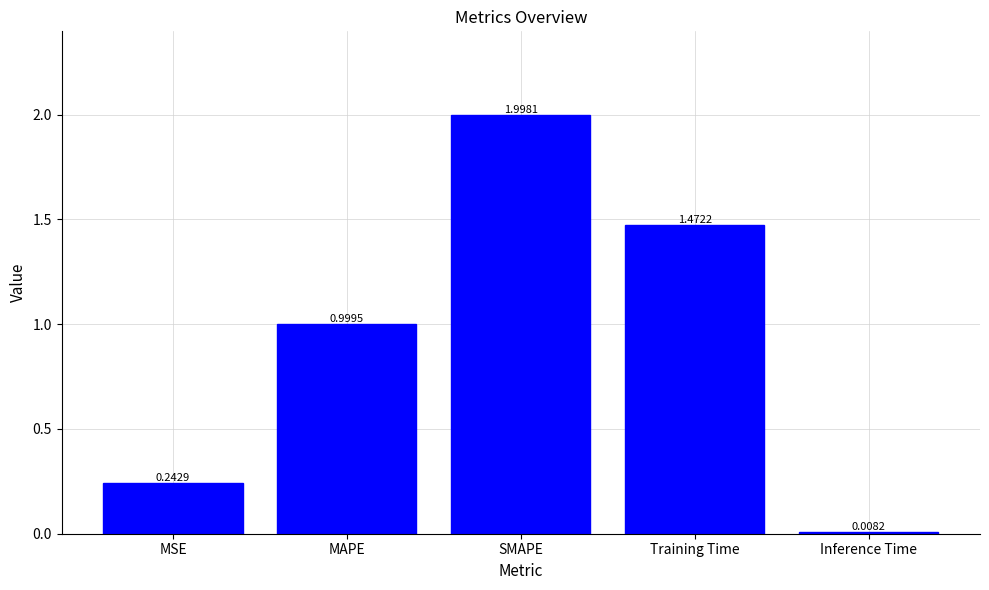

Which label corresponds to the largest value in the chart?

SMAPE